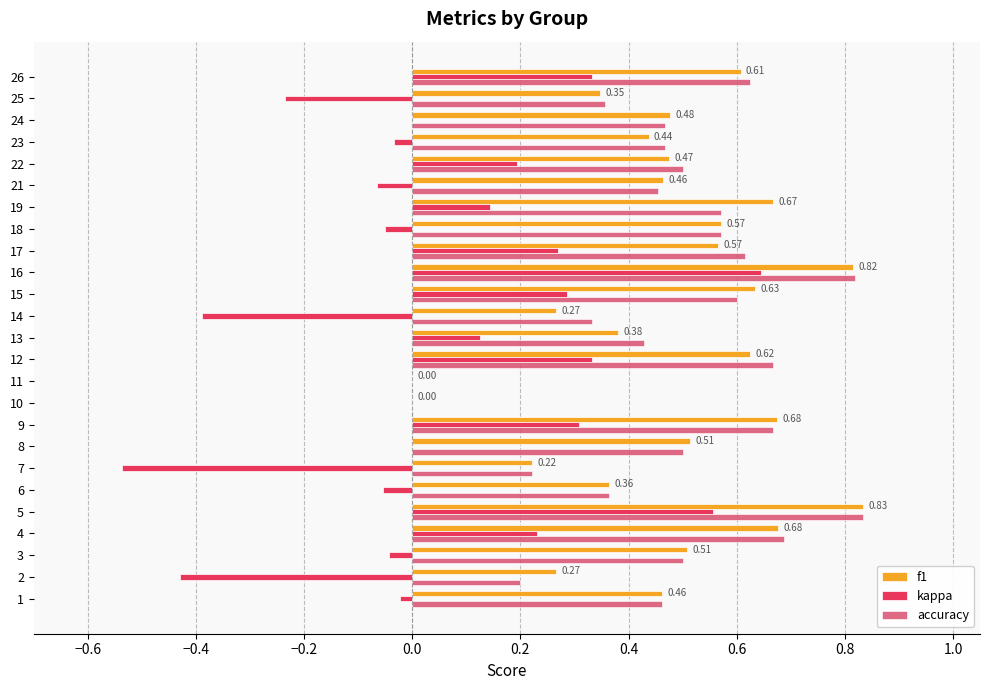

Rank the series by their maximum value, from highest to lowest.

f1, accuracy, kappa